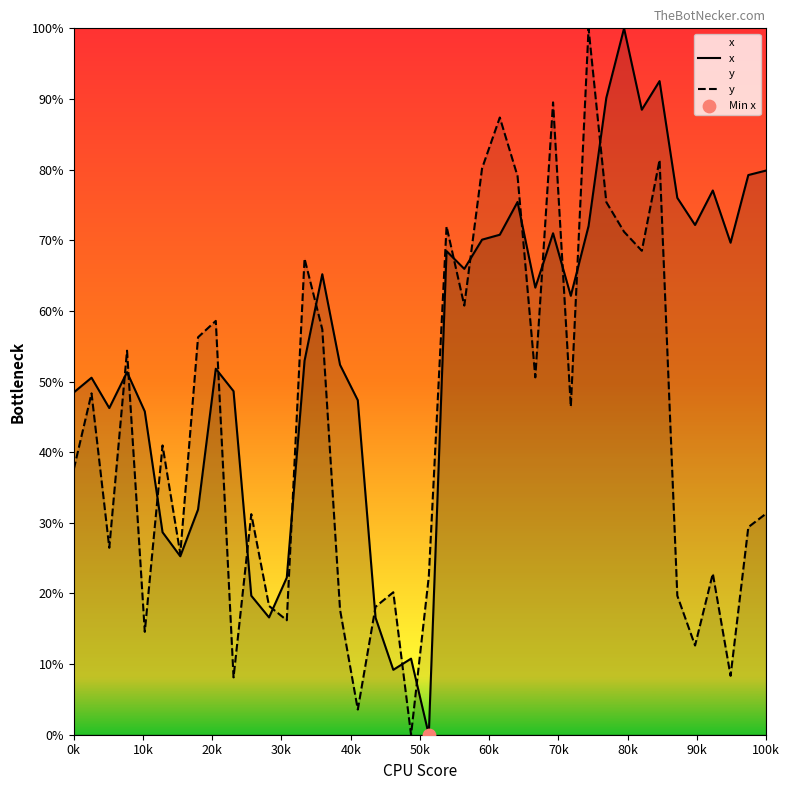

Which series reaches the minimum Y coordinate?

x